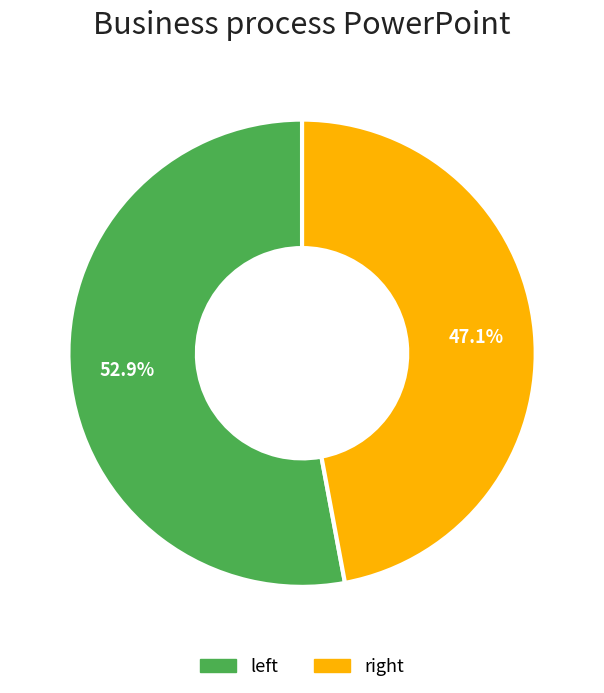

How many segments does this pie chart have?

2